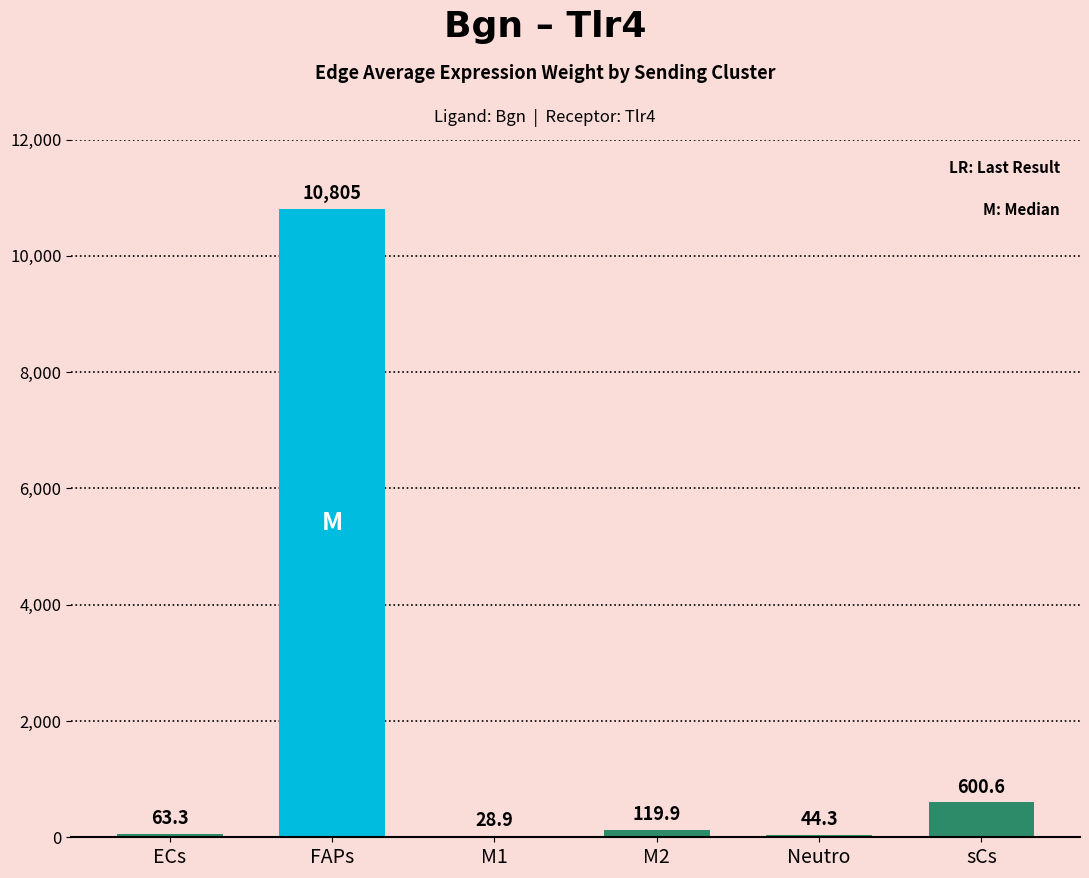

Count the number of values greater than 119.

3